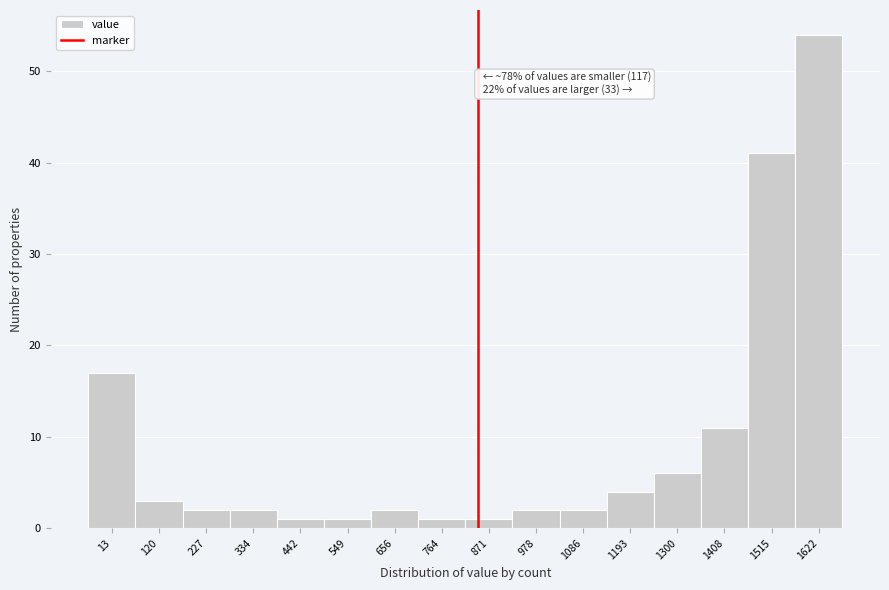

Reading left to right, extract all data points from this chart.

13=17	120=3	227=2	334=2	442=1	549=1	656=2	764=1	871=1	978=2	1086=2	1193=4	1300=6	1408=11	1515=41	1622=54